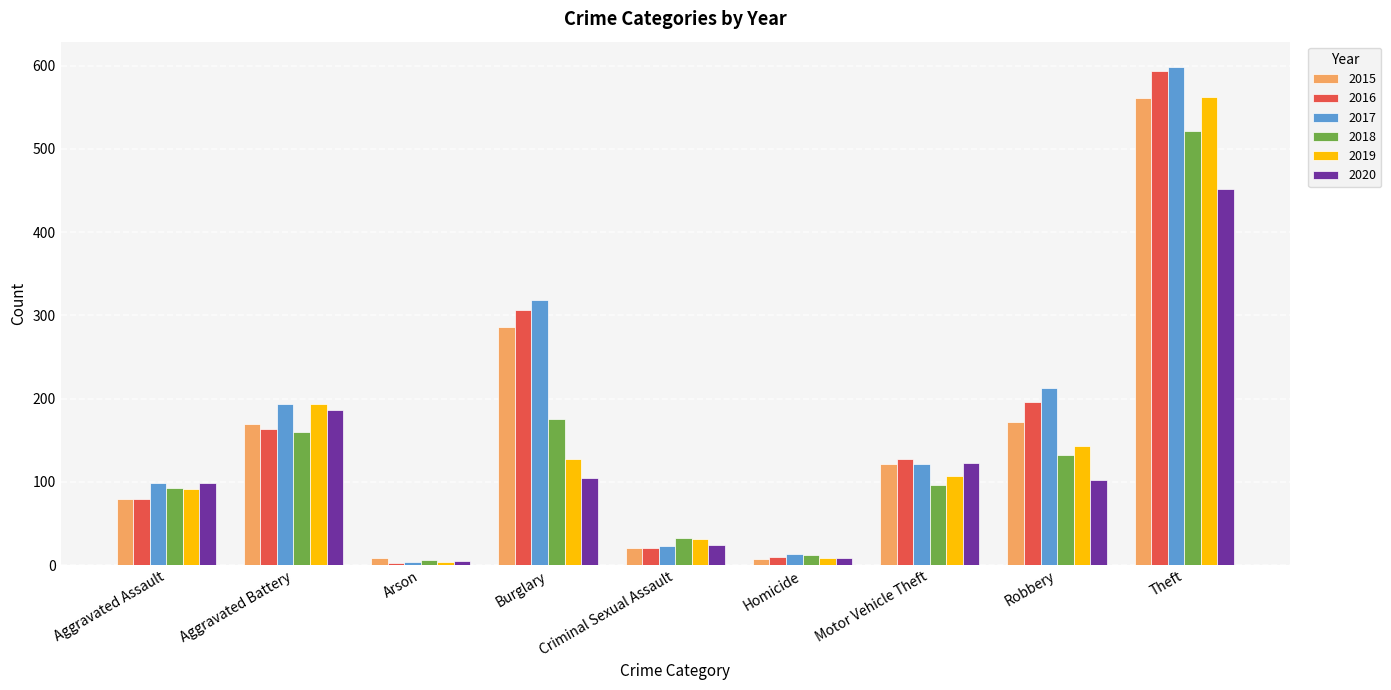

Is the value of 2015 at Aggravated Assault greater than the value of 2018 at Homicide?

Yes